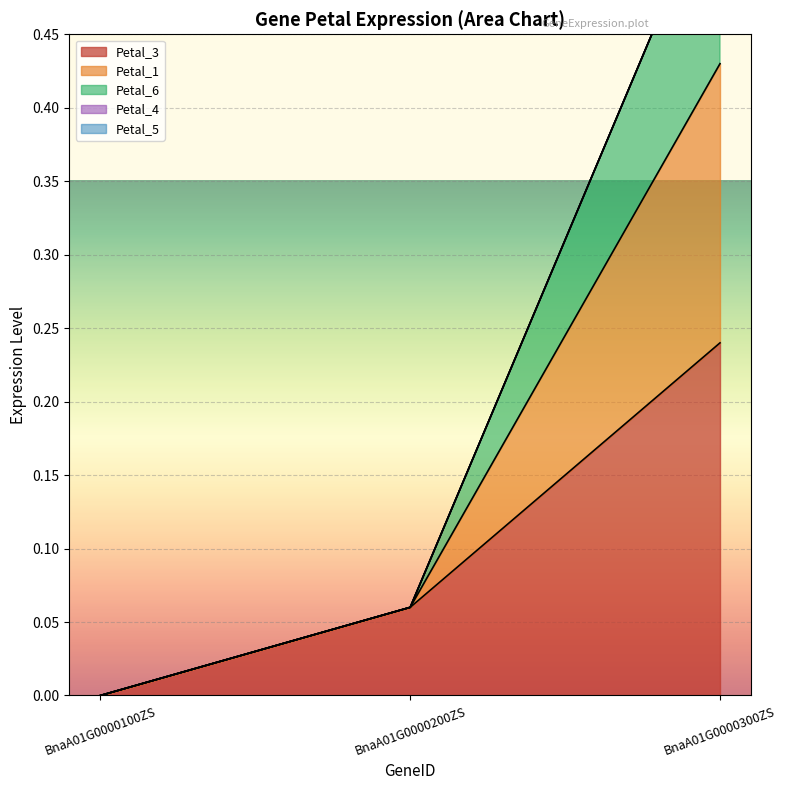

At how many categories does at least one series exceed 0?

2